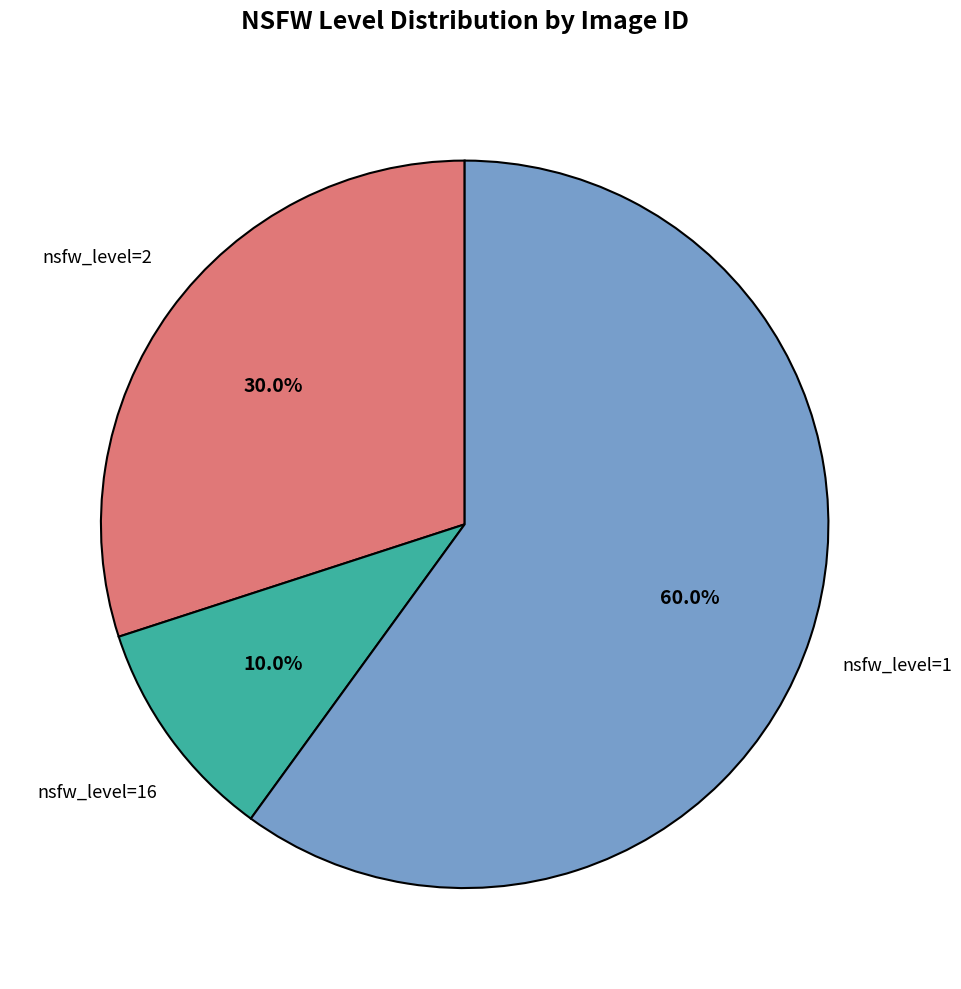

What percentage is NOT represented by nsfw_level=2?

70.0%